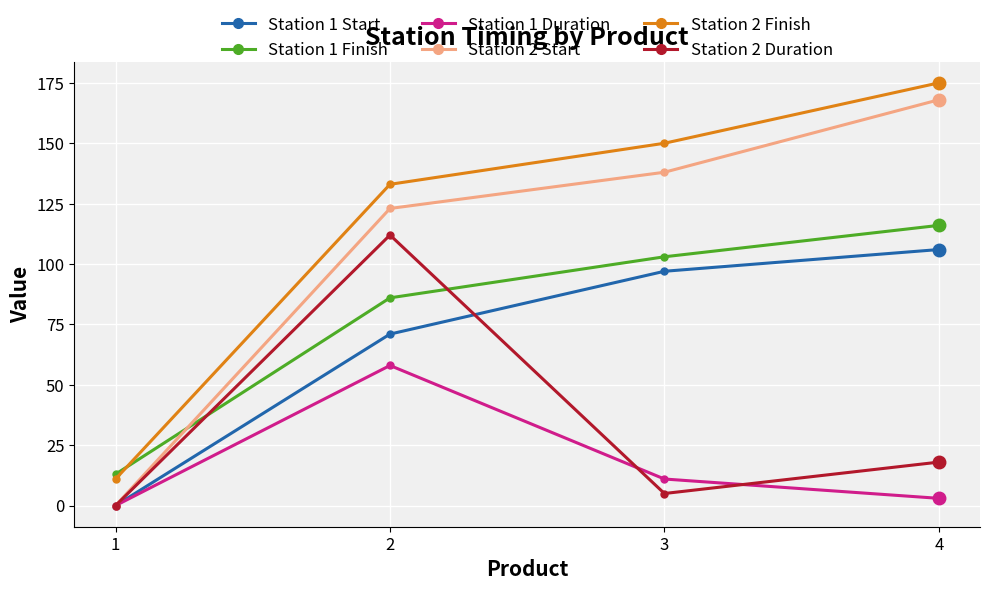

How many lines are shown in the chart?

6